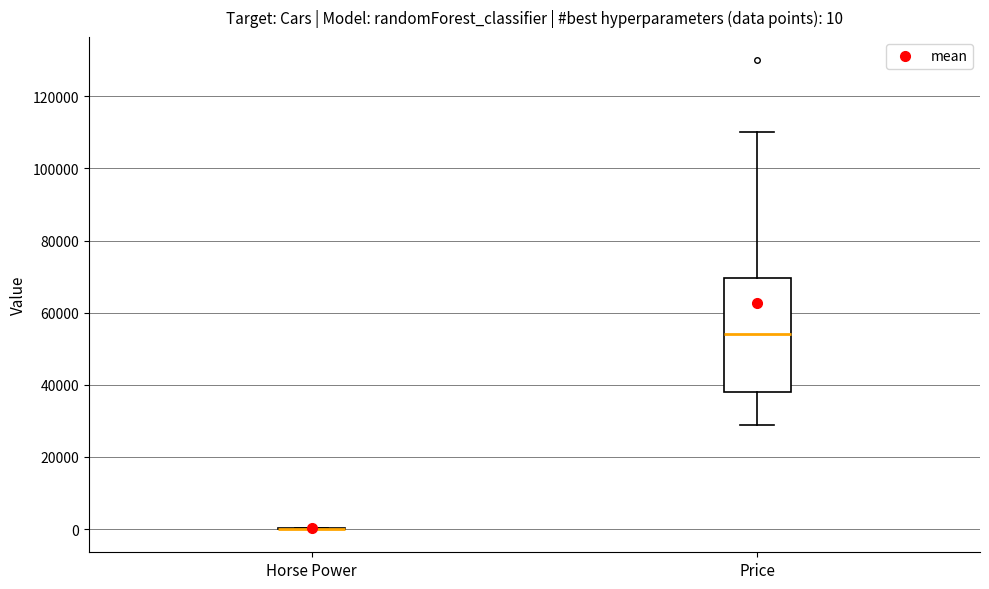

Which box is the tallest, from its lower edge to its upper edge?

Price